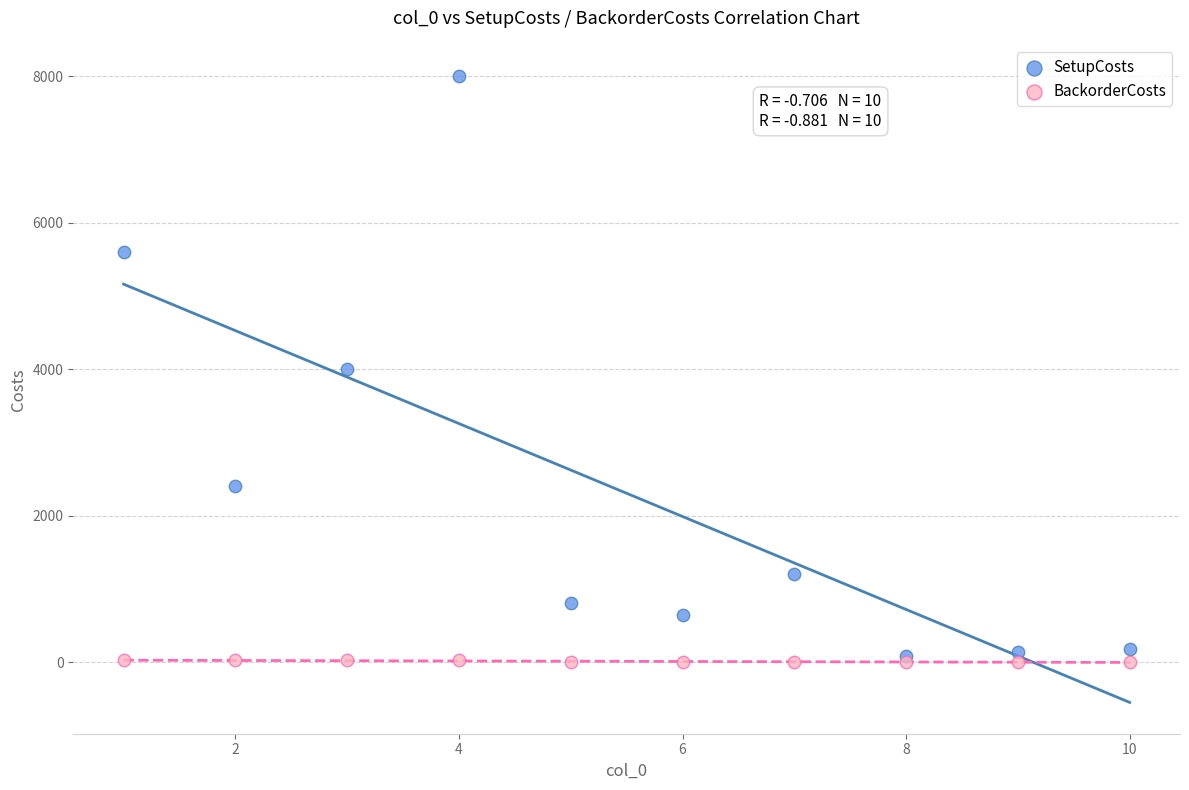

What are all the series names shown in the legend?

SetupCosts, BackorderCosts